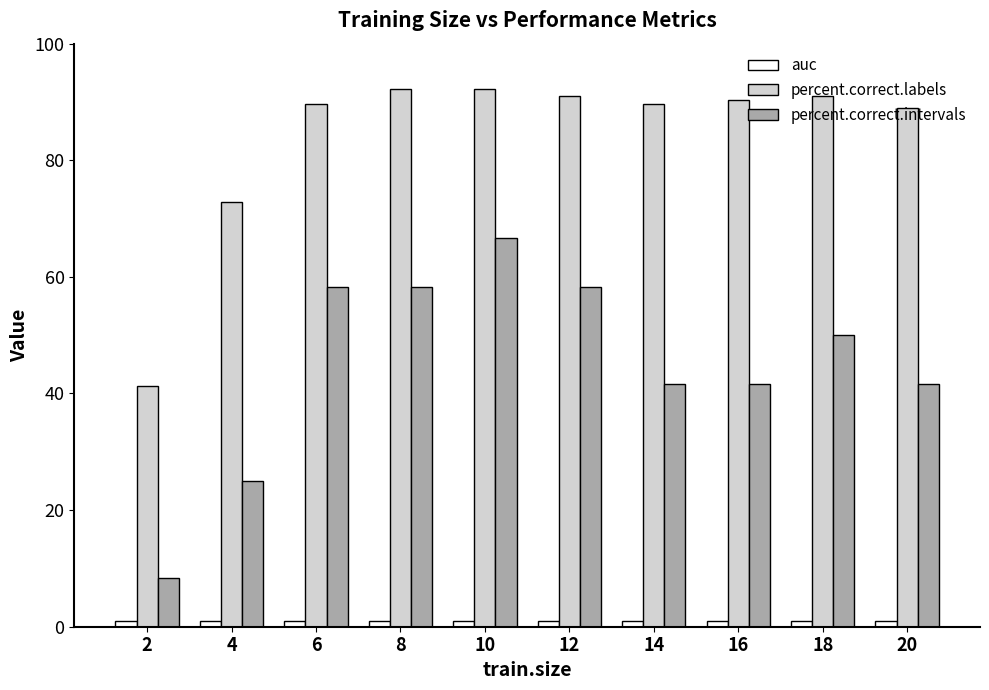

What is the value of the percent.correct.intervals bar at the 4th from the left?

58.3